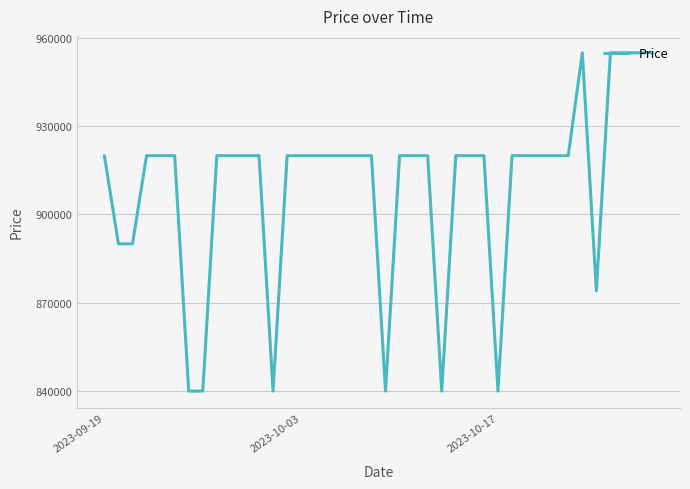

What is the difference between the maximum and minimum values?

115100